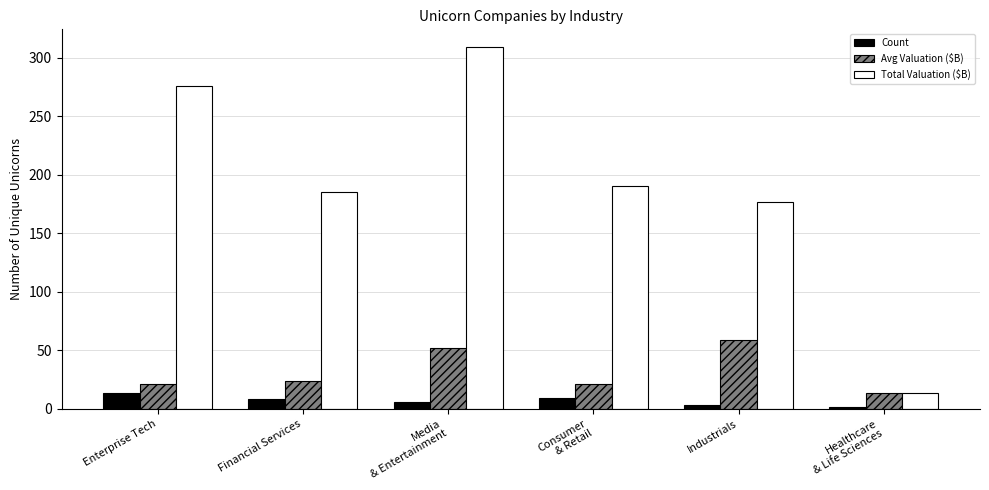

What is the spread (max minus min) of values at Media
& Entertainment?

302.8